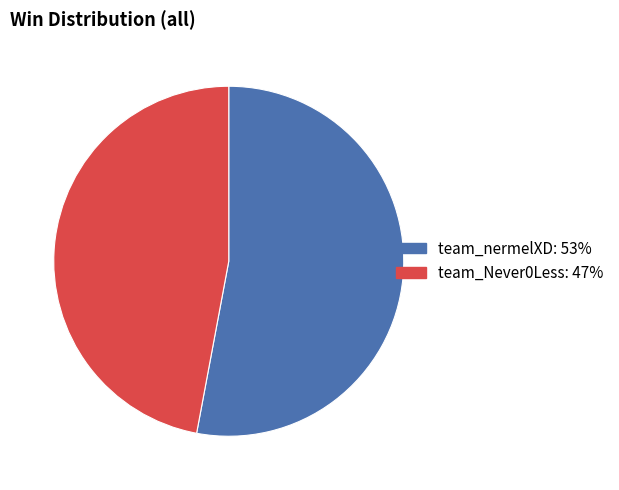

Which slice is the smallest?

team_Never0Less